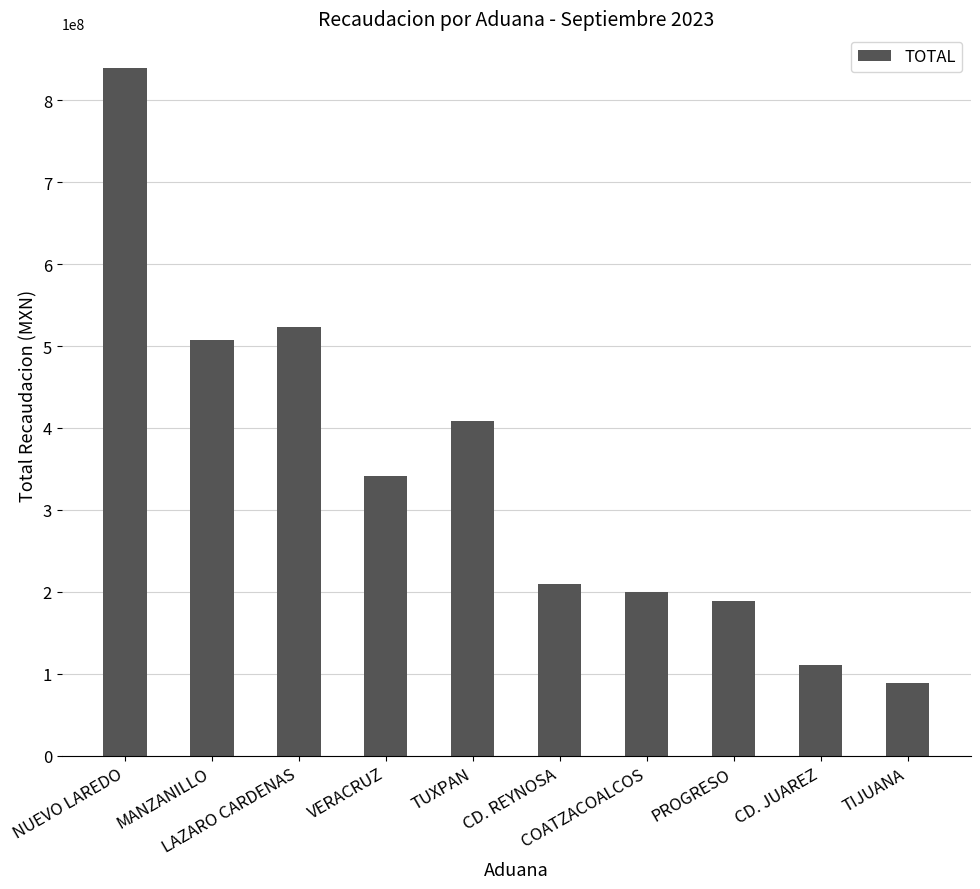

Does the chart contain stacked bars?

No